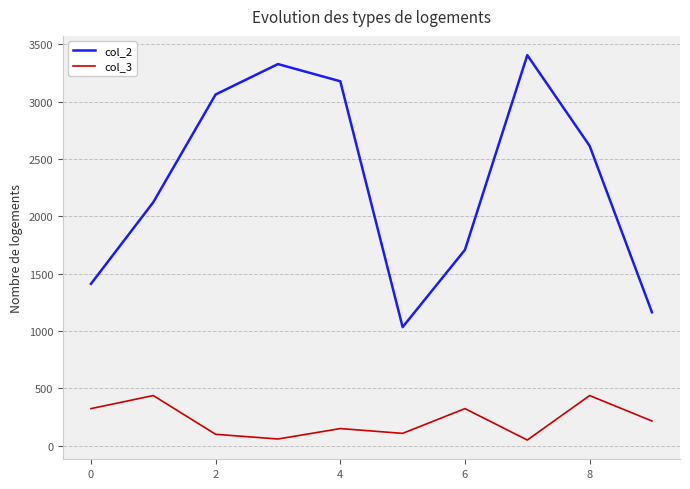

Which series has the widest spread of values?

col_2